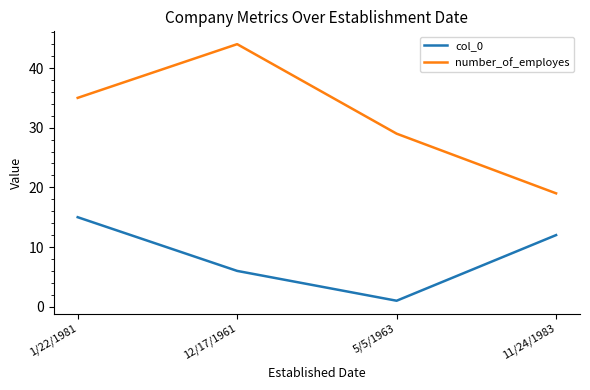

The number_of_employes series shows 44 at 12/17/1961. True or false?

True